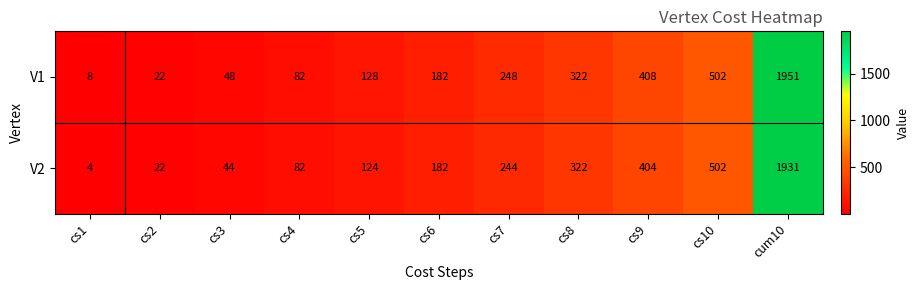

True or false: V2 has a value of 271 at cs9.

False